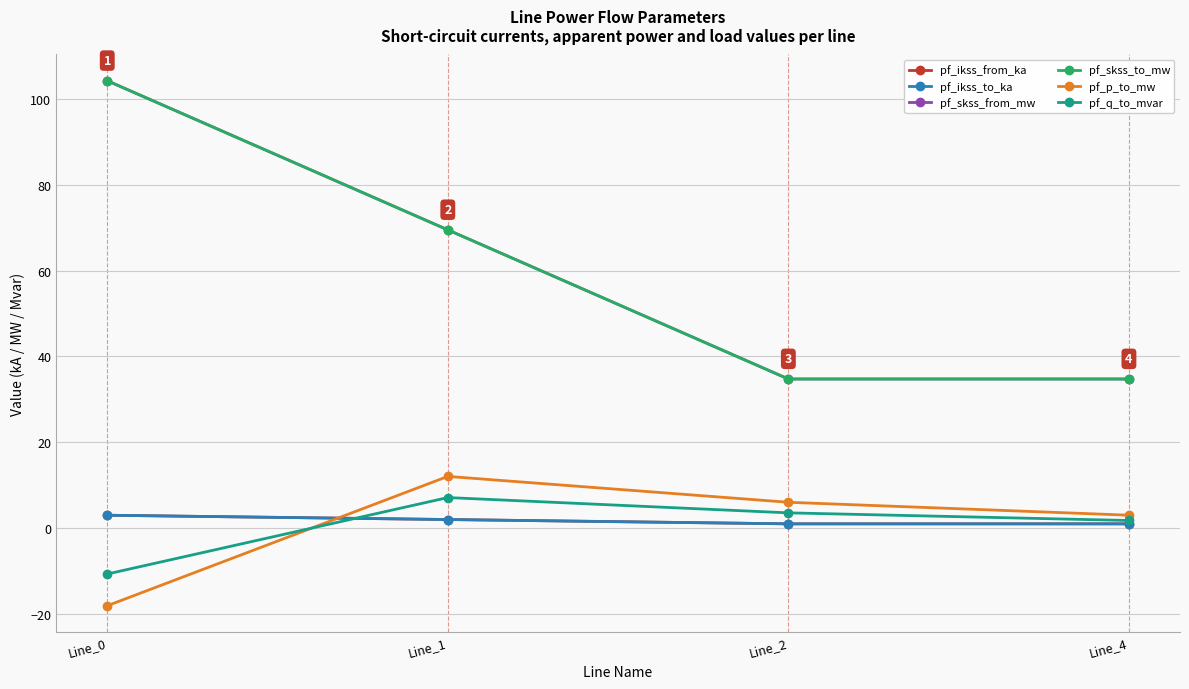

Is this an area chart (filled region under the line)?

No